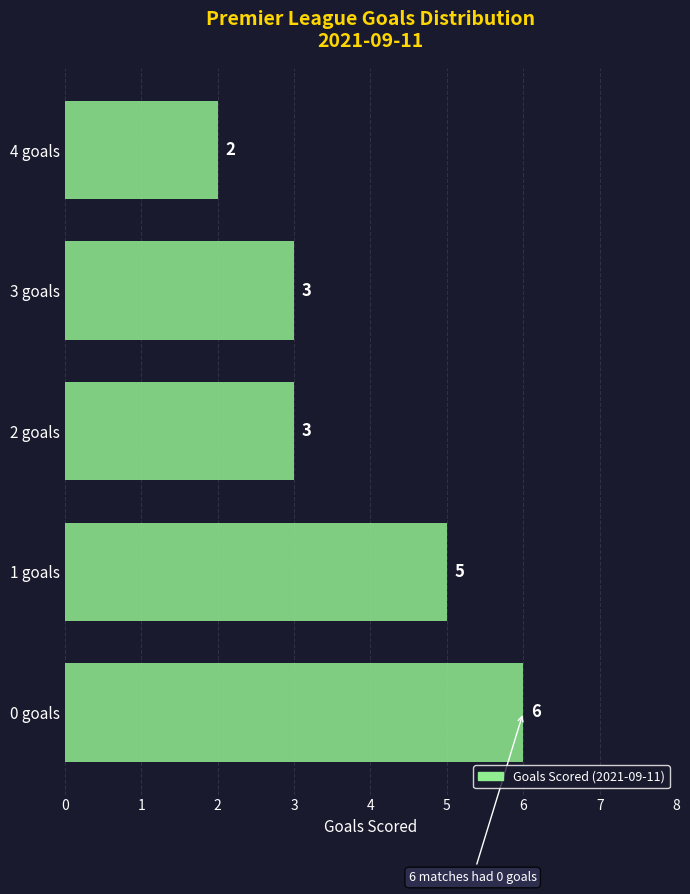

Reading bottom to top, transcribe this chart: for each bar, give the range it covers on the y-axis and its length.

-0.5 to 0.5: 6
0.5 to 1.5: 5
1.5 to 2.5: 3
2.5 to 3.5: 3
3.5 to 4.5: 2